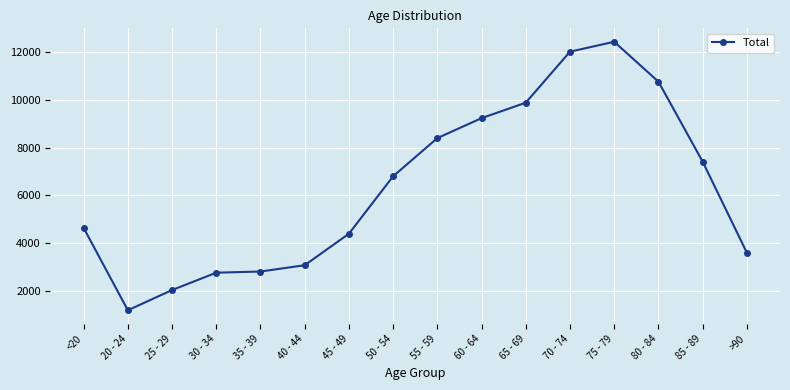

What is the smallest value displayed?

1191